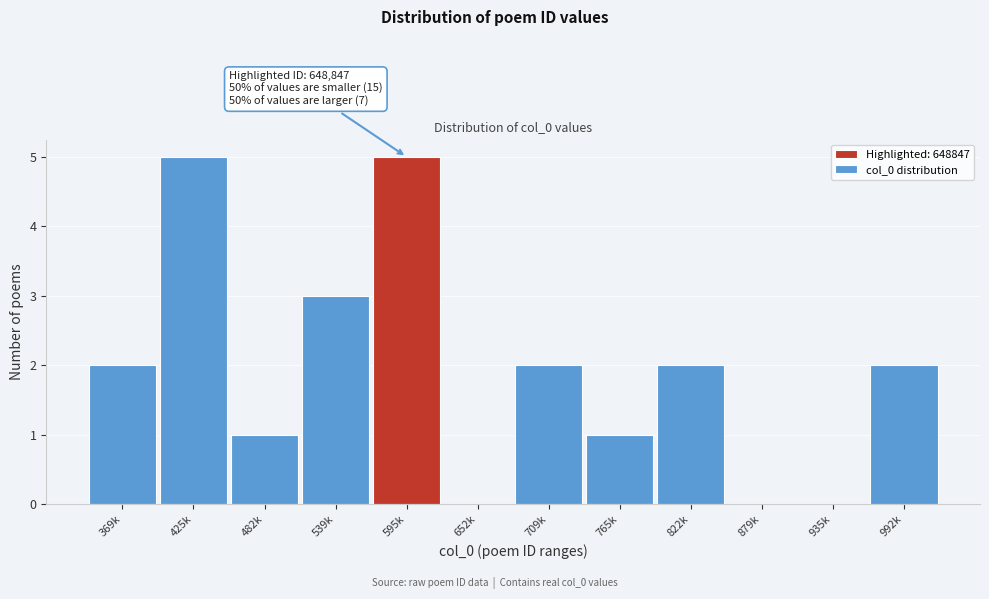

Reading left to right, what are all the values shown in this chart?

369k=2	425k=5	482k=1	539k=3	595k=5	652k=0	709k=2	765k=1	822k=2	879k=0	935k=0	992k=2